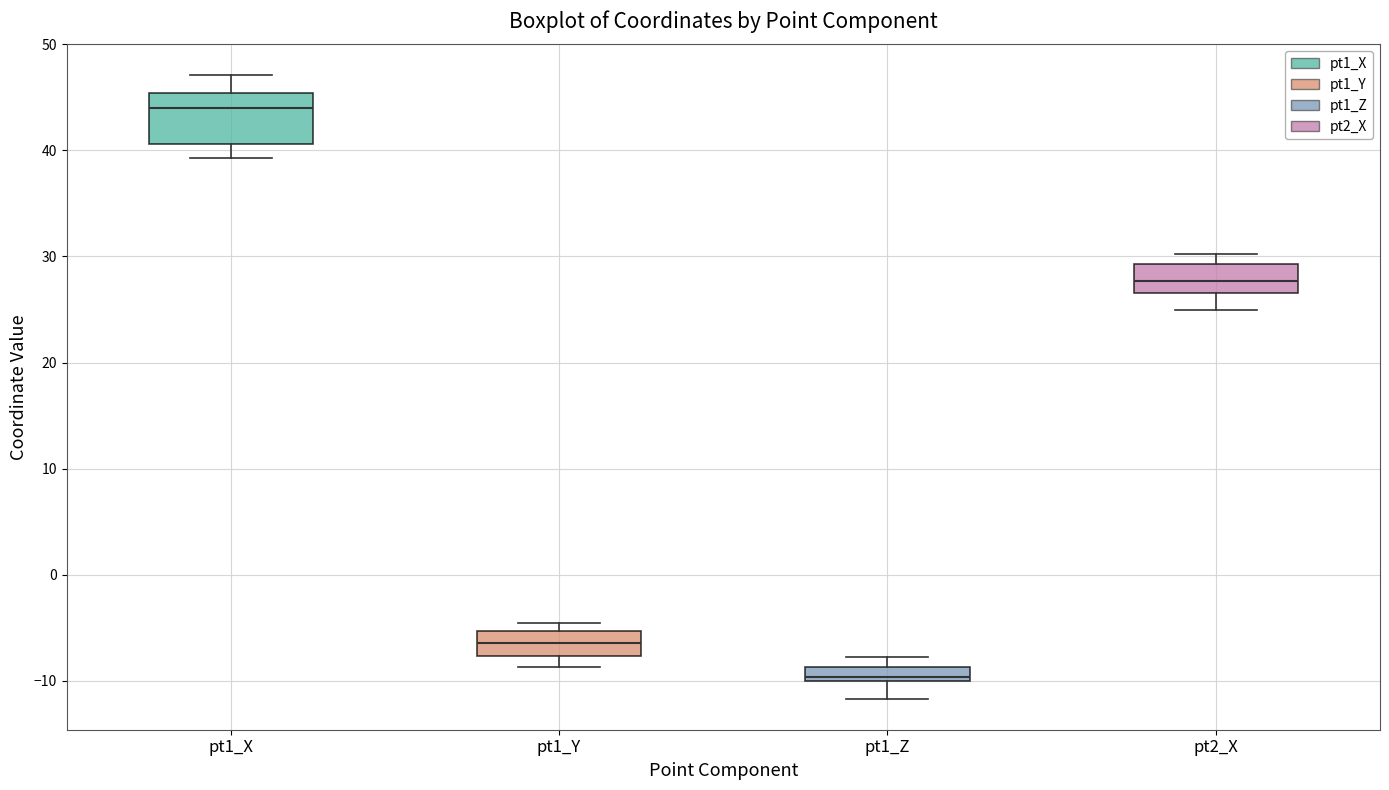

Which box's median line is the lowest?

pt1_Z